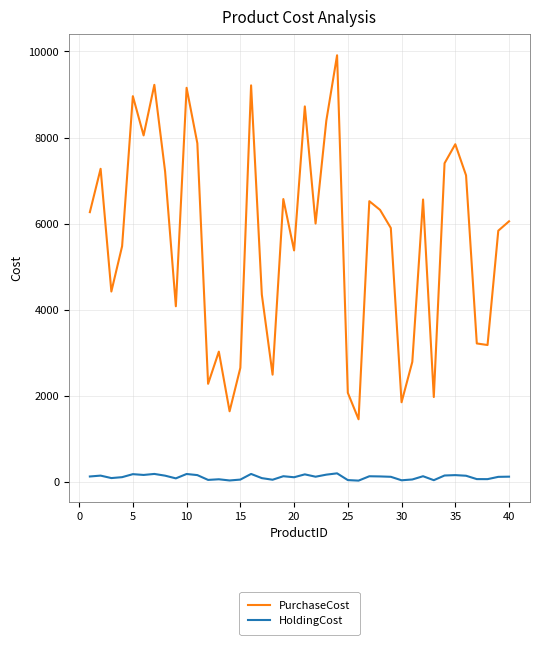

Rank the series by their average value, from lowest to highest.

HoldingCost, PurchaseCost